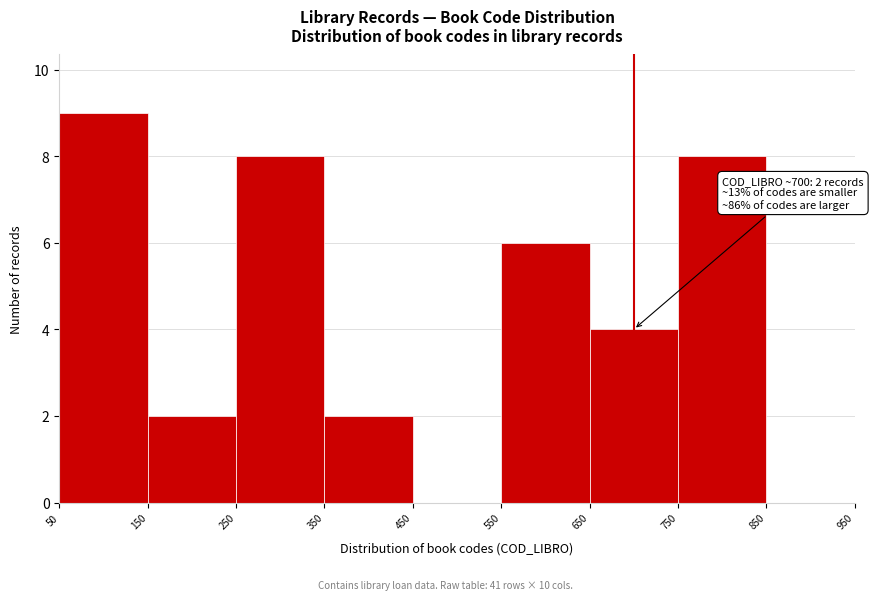

Over which range of the x-axis is the bar tallest?

50 to 150